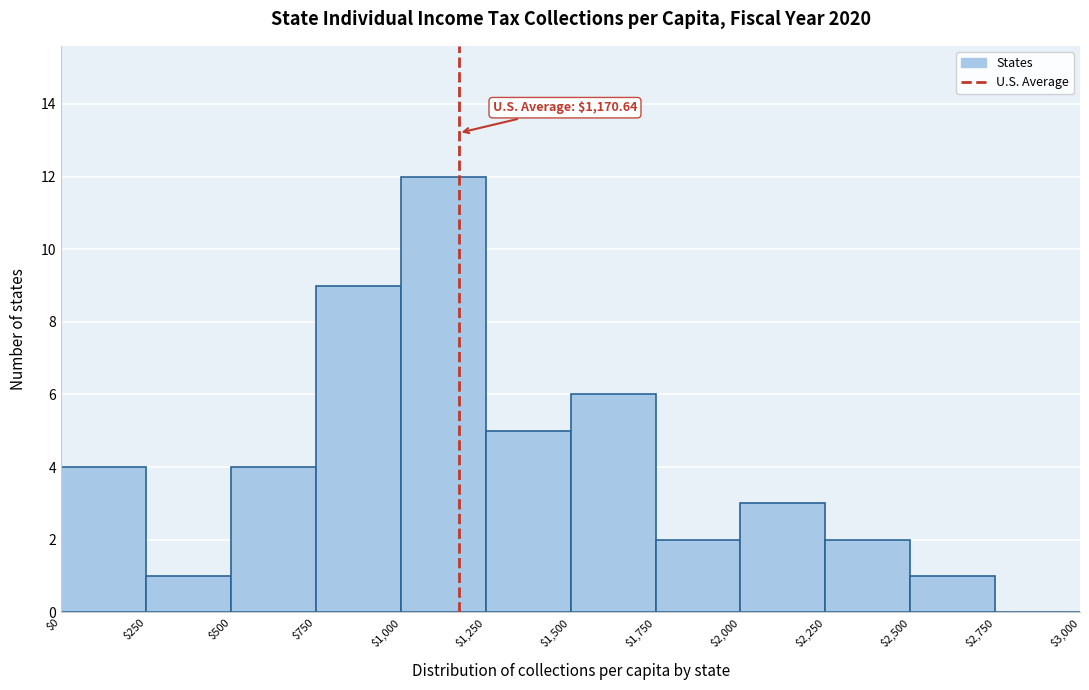

Over which range of the x-axis is the bar tallest?

$1,000 to $1,250